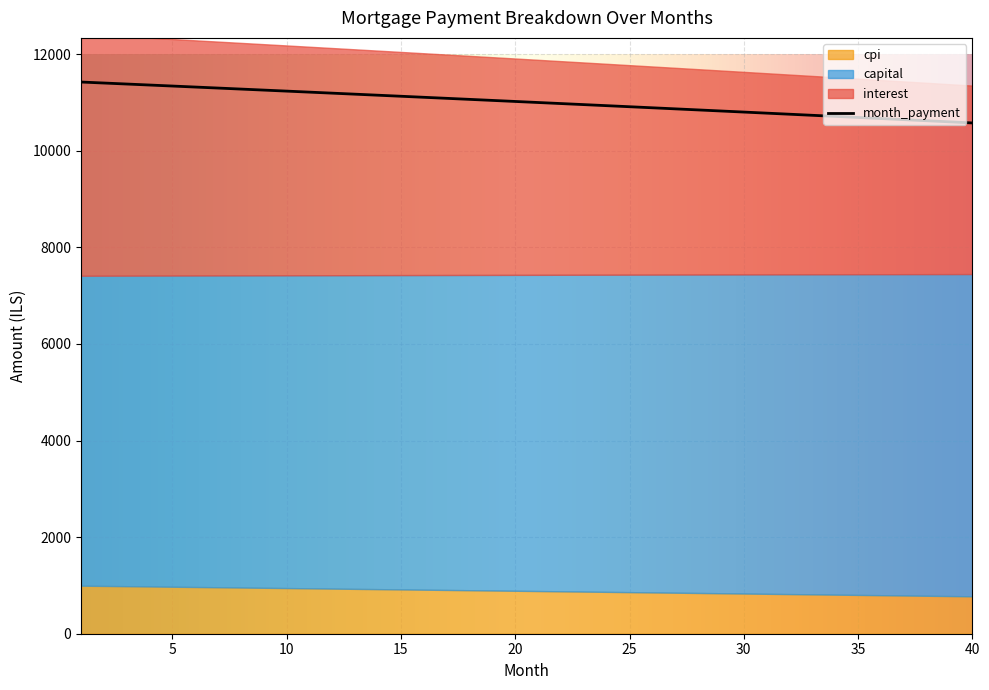

True or false: capital and month_payment intersect in this chart.

False